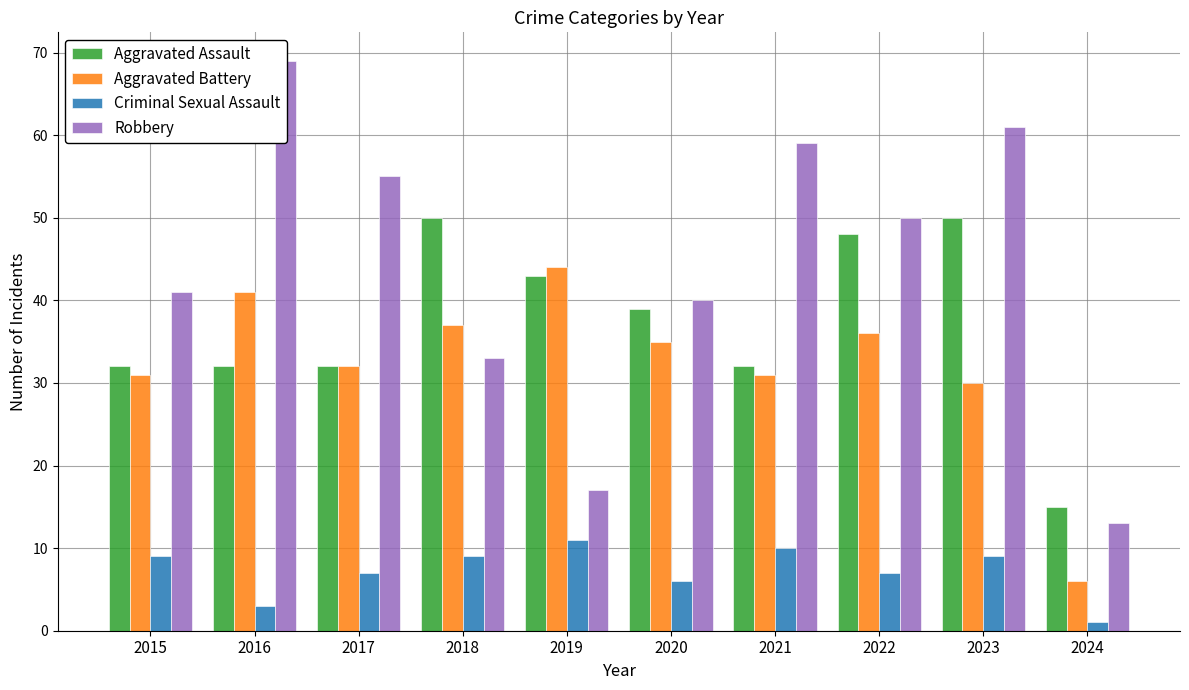

Reading left to right, what are all the values shown in this chart?

Aggravated Assault: 2015=32	2016=32	2017=32	2018=50	2019=43	2020=39	2021=32	2022=48	2023=50	2024=15
Aggravated Battery: 2015=31	2016=41	2017=32	2018=37	2019=44	2020=35	2021=31	2022=36	2023=30	2024=6
Criminal Sexual Assault: 2015=9	2016=3	2017=7	2018=9	2019=11	2020=6	2021=10	2022=7	2023=9	2024=1
Robbery: 2015=41	2016=69	2017=55	2018=33	2019=17	2020=40	2021=59	2022=50	2023=61	2024=13